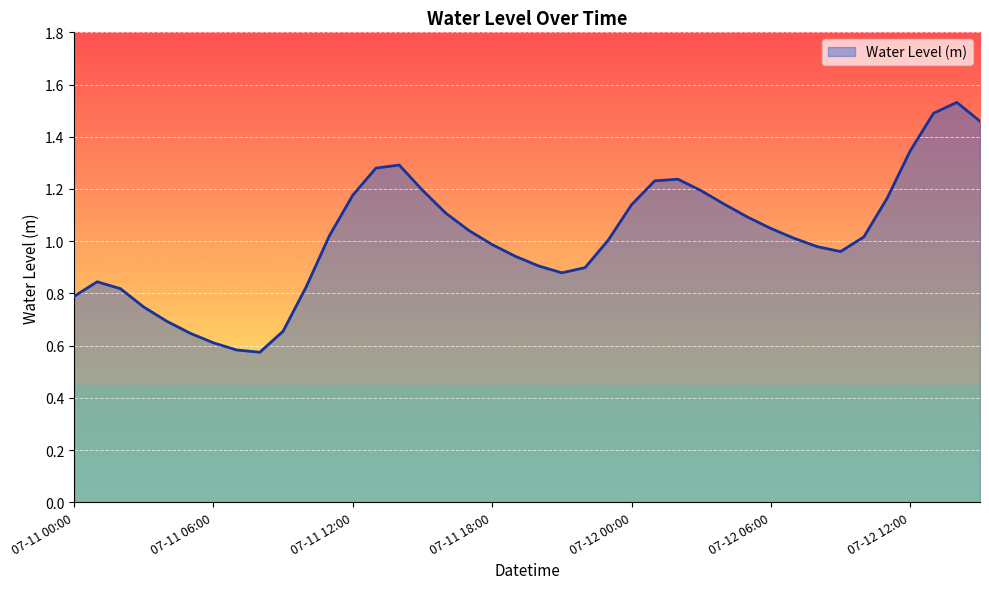

Is this an area chart (filled region under the line)?

Yes